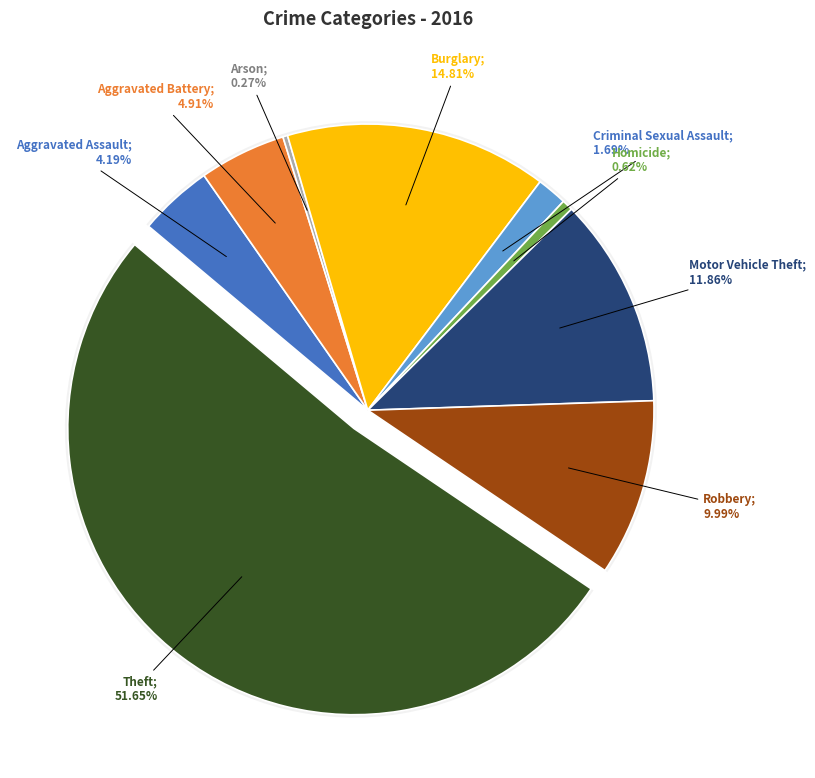

Is Theft the majority of the pie?

Yes